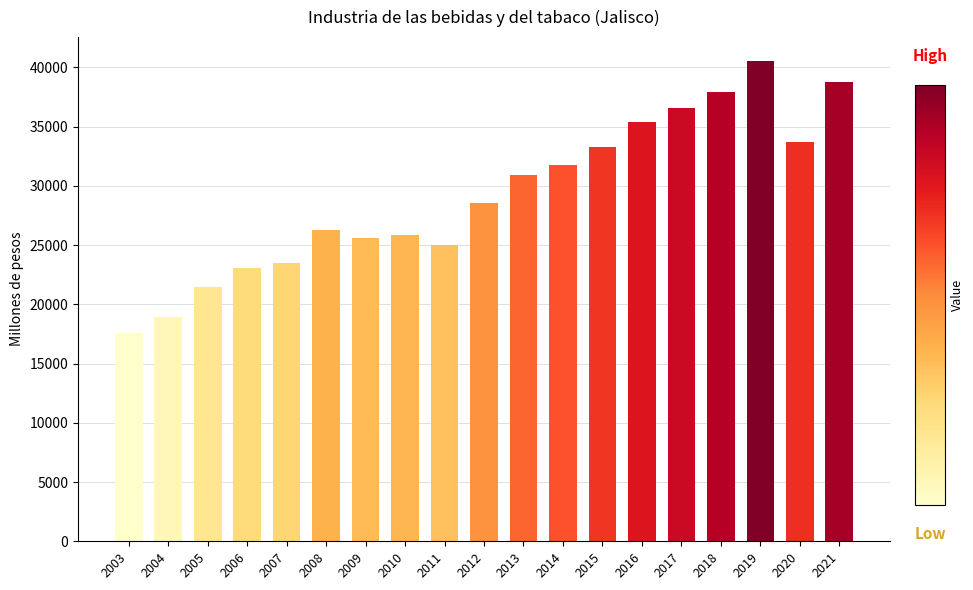

What is the change in value from 2016 to 2020?

-1672.1